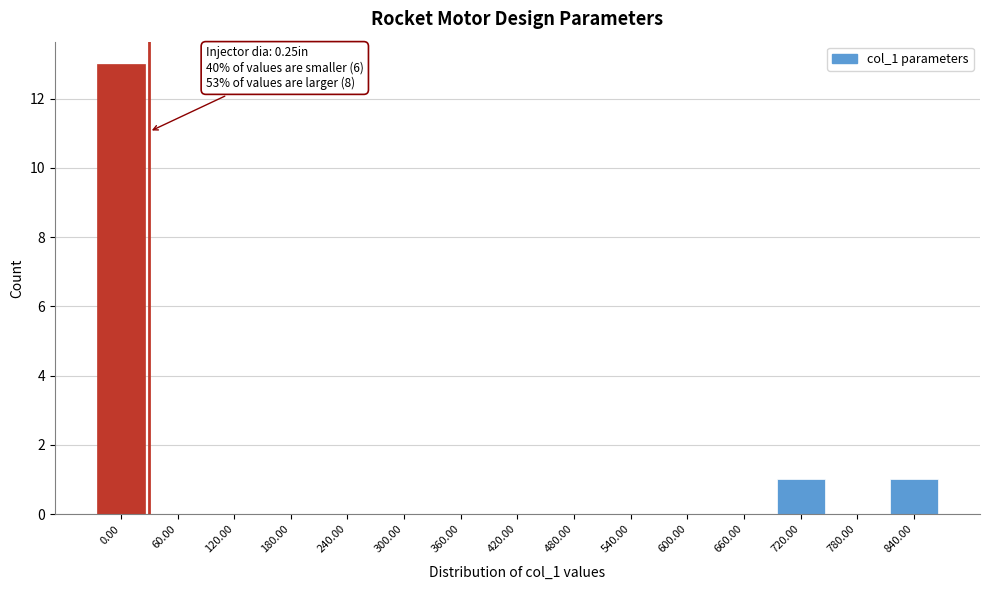

Reading left to right, extract all data points from this chart.

0.00=13	60.00=0	120.00=0	180.00=0	240.00=0	300.00=0	360.00=0	420.00=0	480.00=0	540.00=0	600.00=0	660.00=0	720.00=1	780.00=0	840.00=1